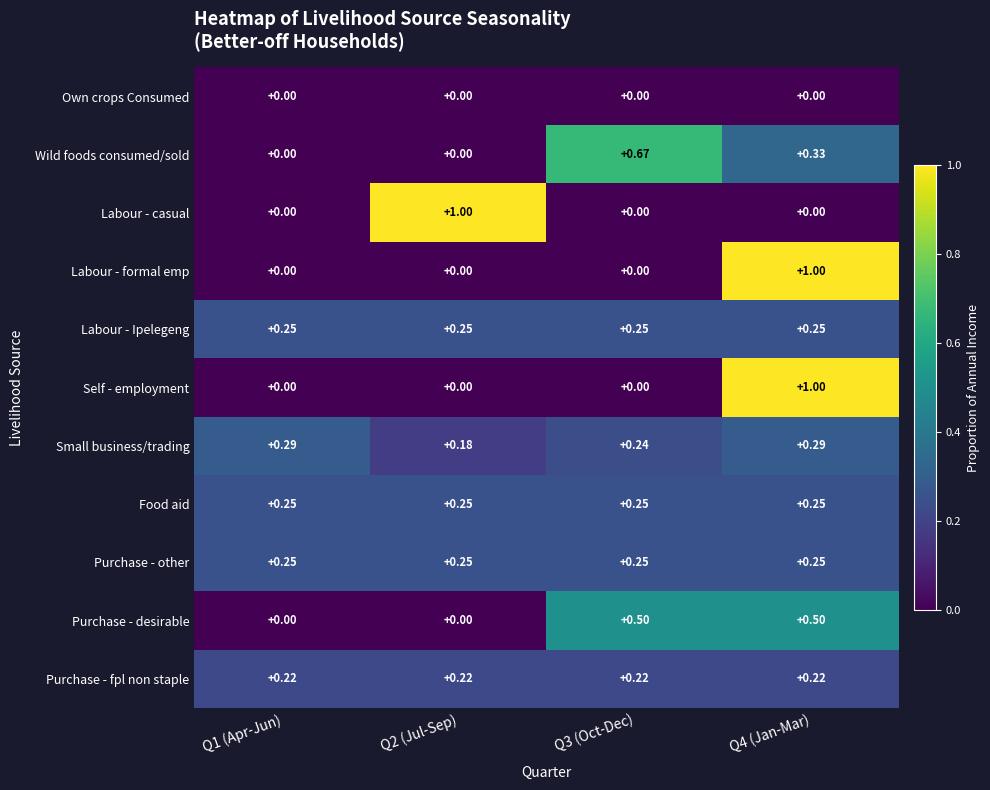

Is the value of Labour - casual at Q2 (Jul-Sep) greater than the value of Wild foods consumed/sold at Q4 (Jan-Mar)?

Yes